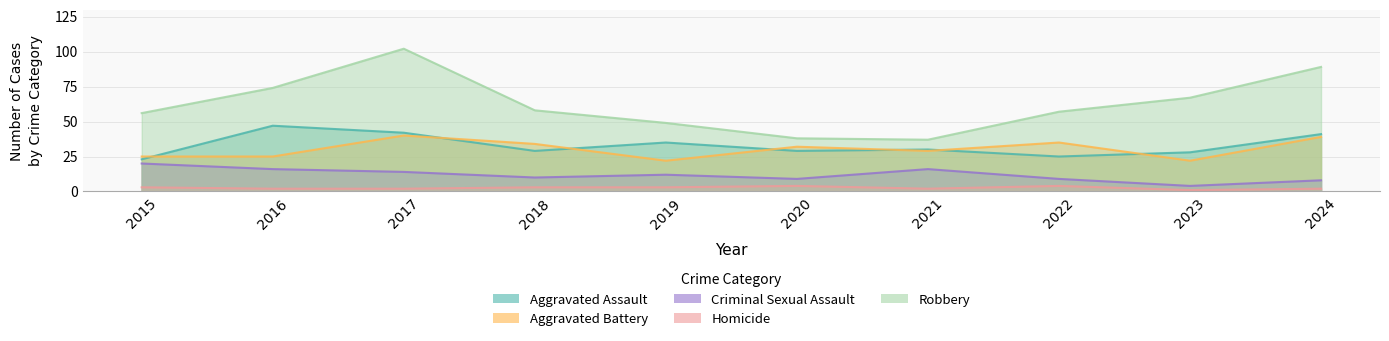

Is it true that Robbery equals 18 at 2020?

False